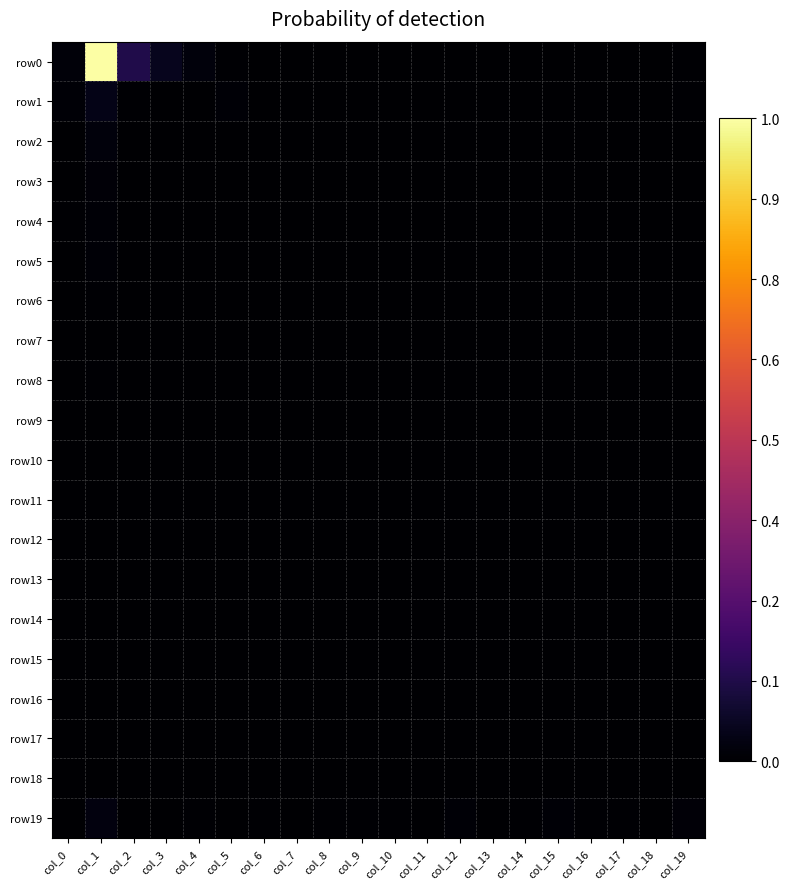

List the series in order of their peak value, lowest first.

row17, row12, row14, row16, row18, row7, row13, row10, row11, row15, row9, row6, row8, row5, row4, row3, row2, row19, row1, row0